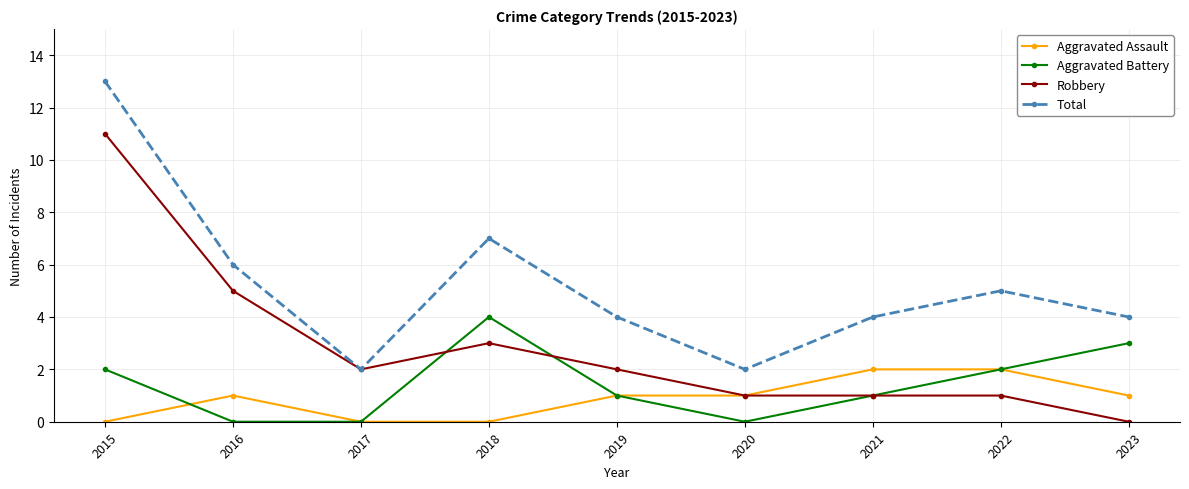

What is the value of the Robbery point at the 5th from the left?

2